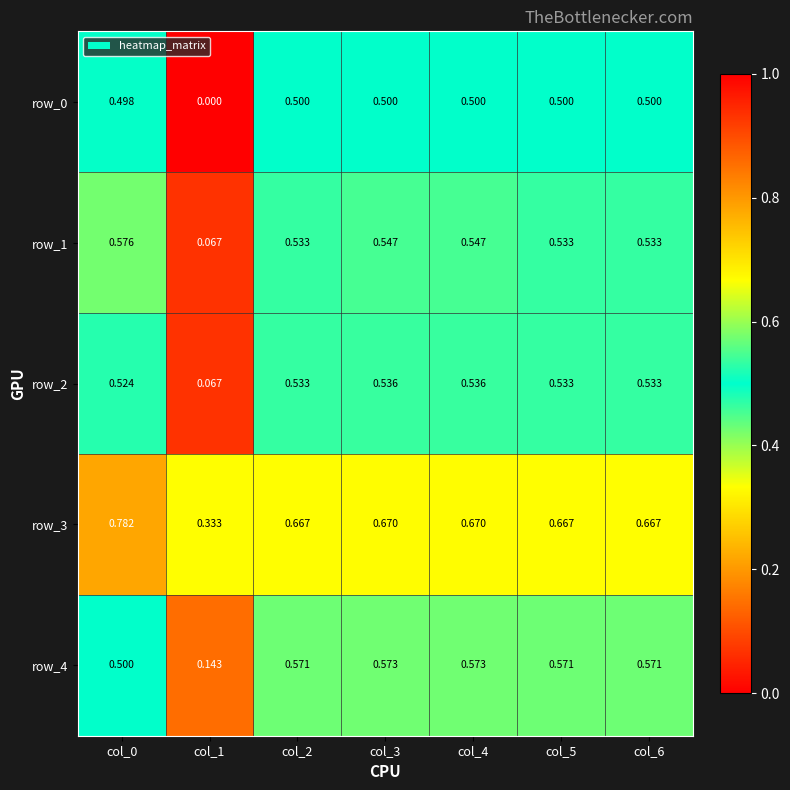

Count the row_0 values in the range 0 to 1.

7